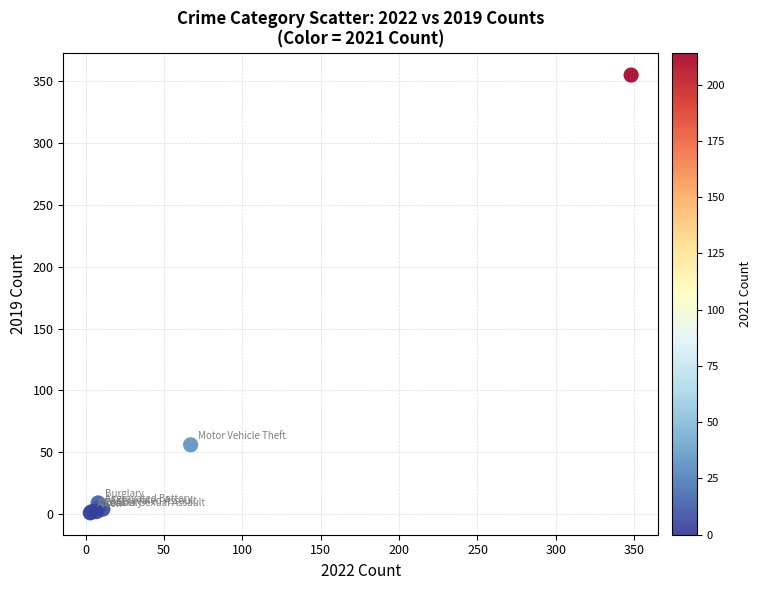

What Y value in the scatter plot is closest to 178?

56